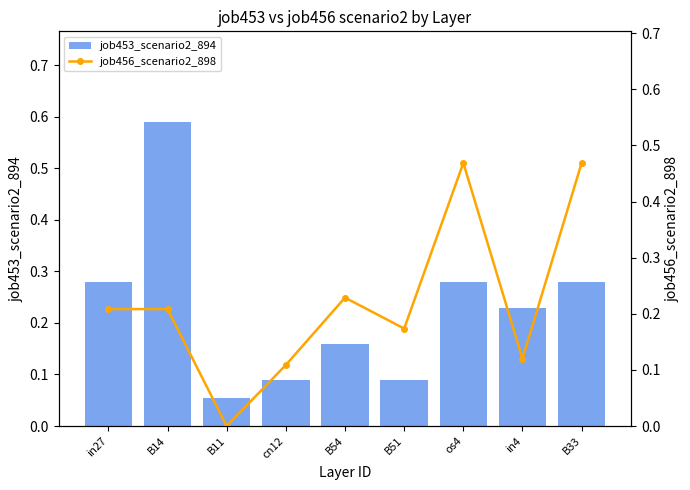

Rank the series by their maximum value, from lowest to highest.

job456_scenario2_898, job453_scenario2_894